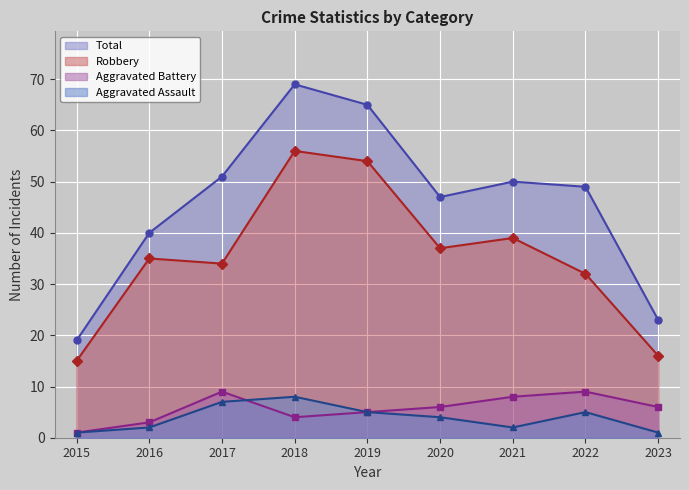

At which category does the chart reach its minimum across all series?

2015